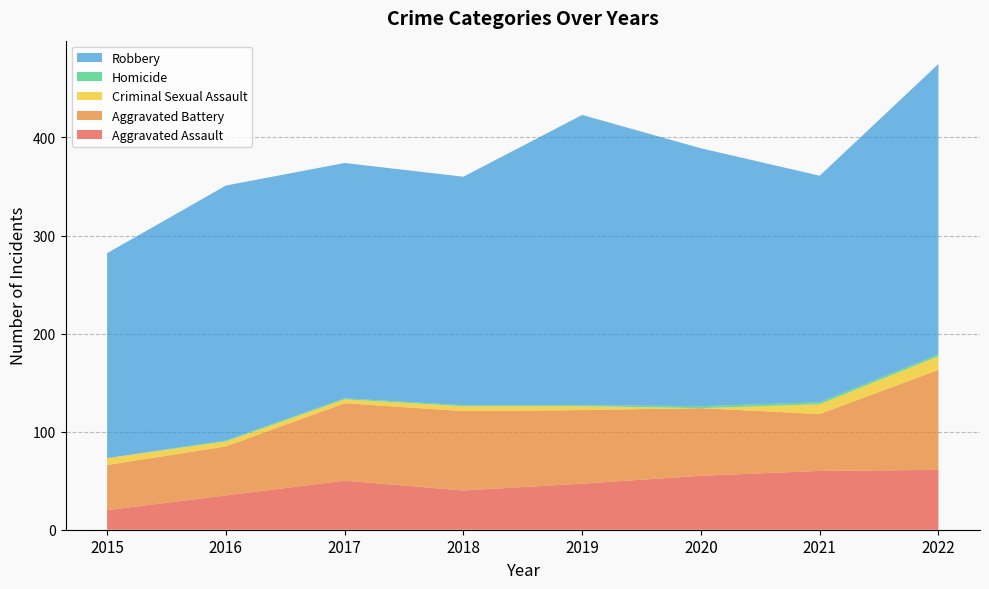

Reading left to right, what are all the values shown in this chart?

Aggravated Assault: 20	35	50	40	47	55	60	61
Aggravated Battery: 46	50	79	81	75	69	58	102
Criminal Sexual Assault: 7	5	4	5	4	0	10	14
Homicide: 0	1	1	1	1	2	2	2
Robbery: 209	260	240	233	296	263	231	296